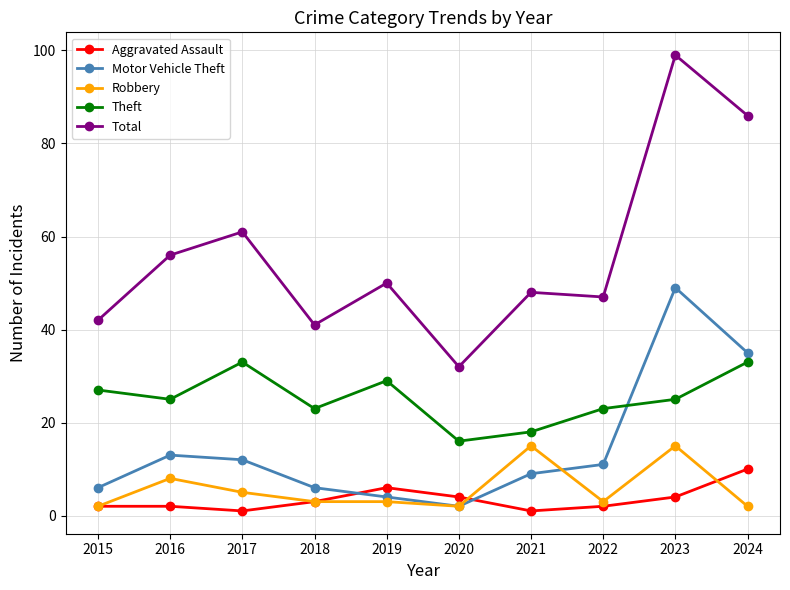

What is the lowest value of the Robbery series?

2